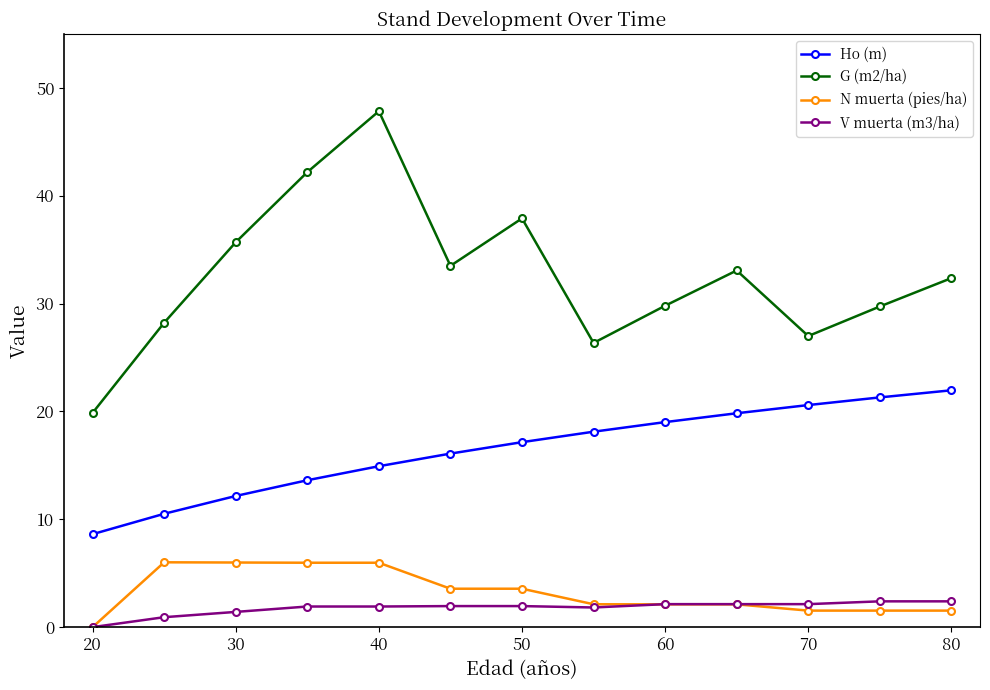

Which series has the widest spread of values?

G (m2/ha)